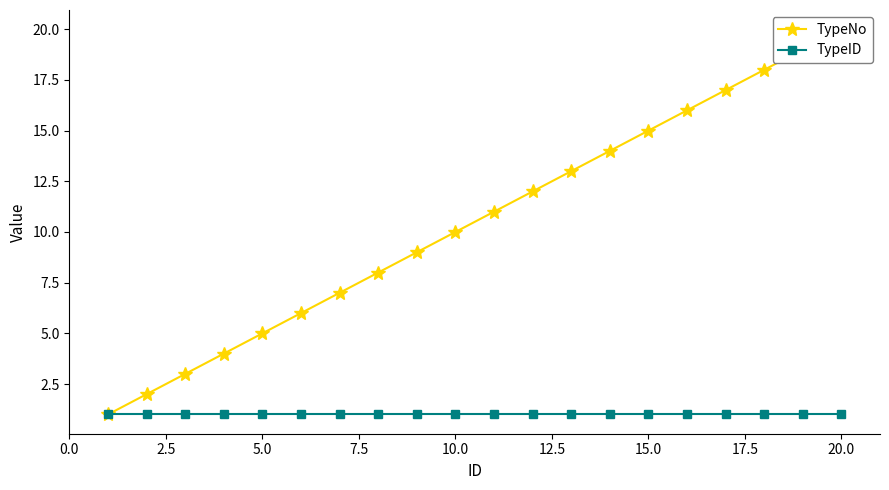

What is the value of the TypeNo point at the 6th from the left?

6